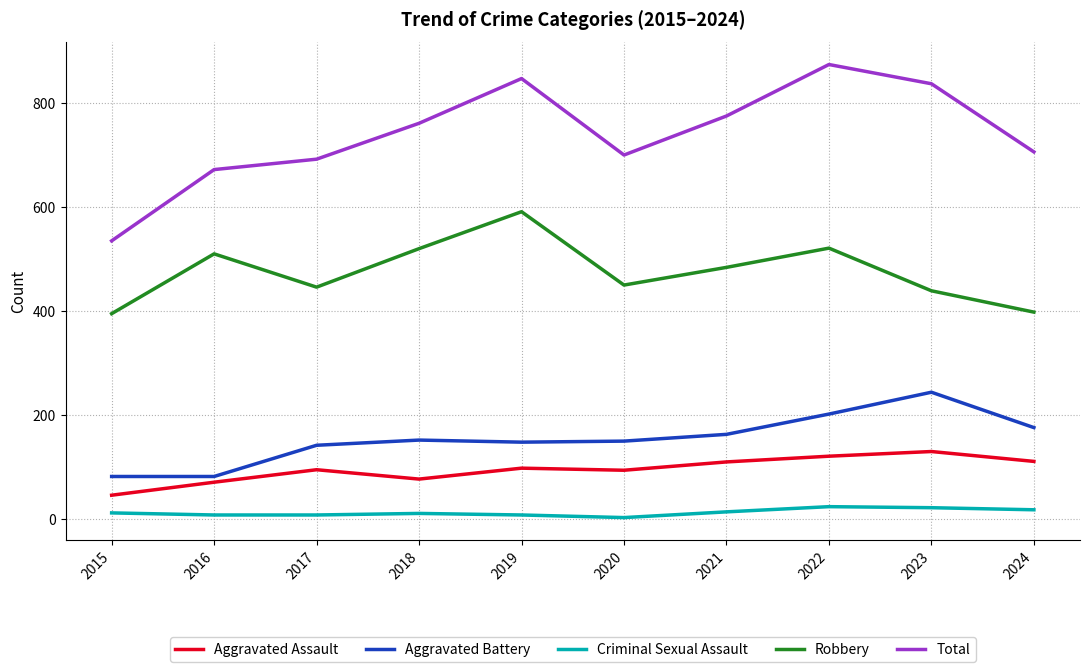

The Robbery series shows 398 at 2024. True or false?

True